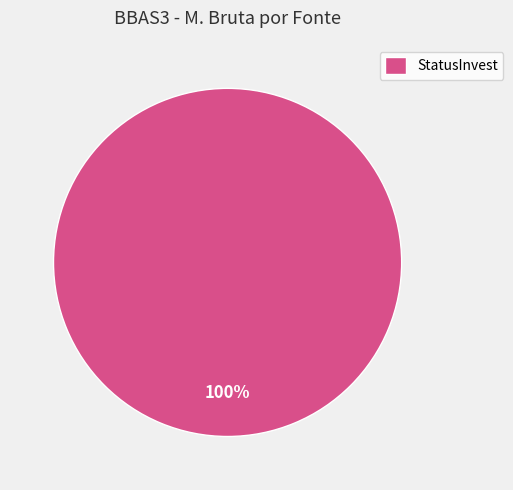

Count the number of slices in the pie.

1